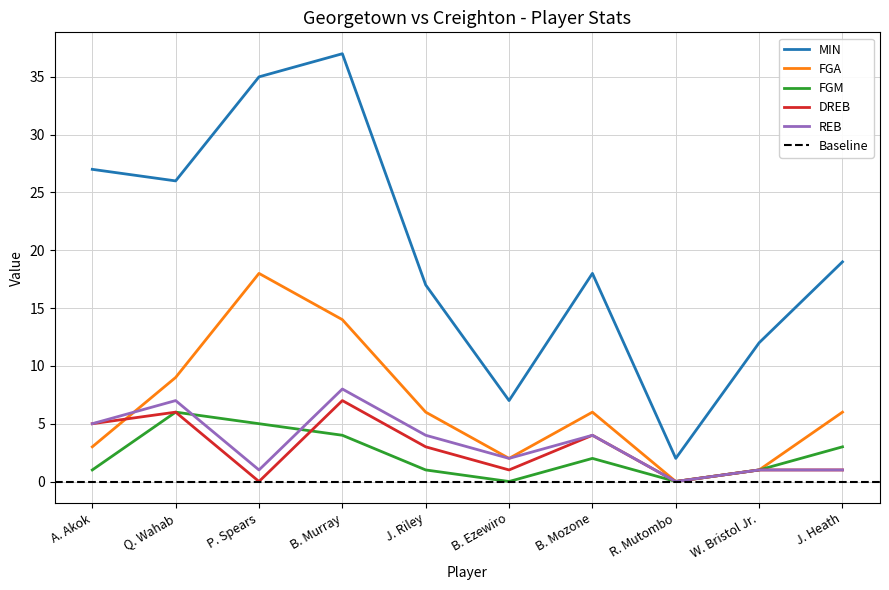

True or false: MIN and FGA cross at least once.

False